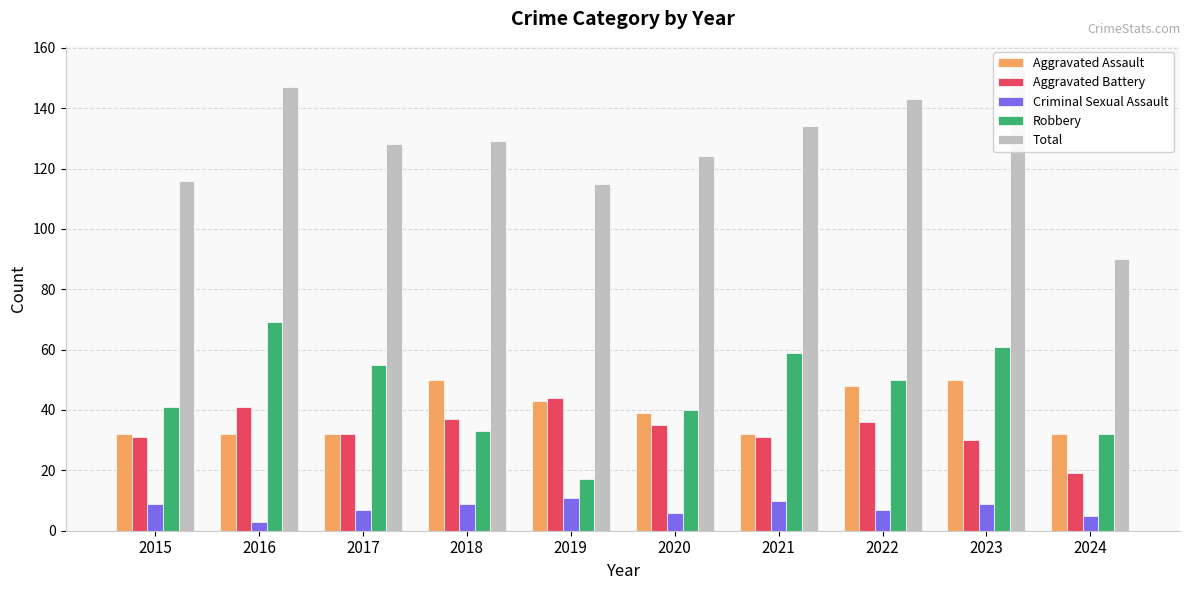

Reading right to left, transcribe all the data shown in this chart.

Aggravated Assault: 32	50	48	32	39	43	50	32	32	32
Aggravated Battery: 19	30	36	31	35	44	37	32	41	31
Criminal Sexual Assault: 5	9	7	10	6	11	9	7	3	9
Robbery: 32	61	50	59	40	17	33	55	69	41
Total: 90	153	143	134	124	115	129	128	147	116